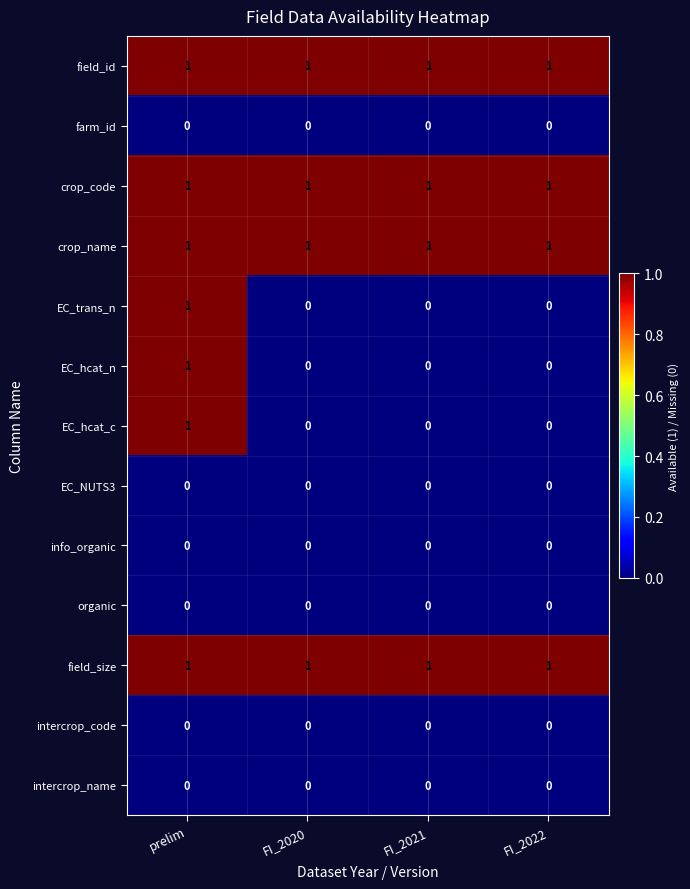

The intercrop_code series shows 0 at FI_2021. True or false?

True